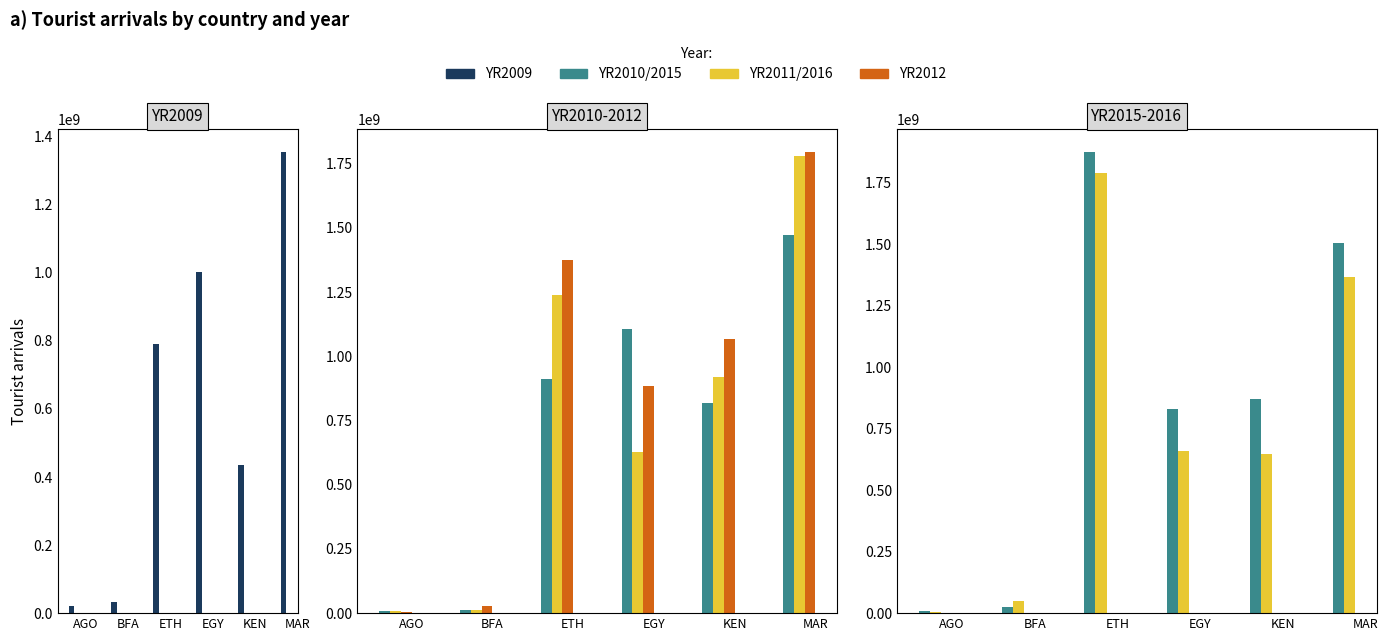

Rank the categories by YR2010 value from highest to lowest.

MAR, EGY, ETH, KEN, BFA, AGO